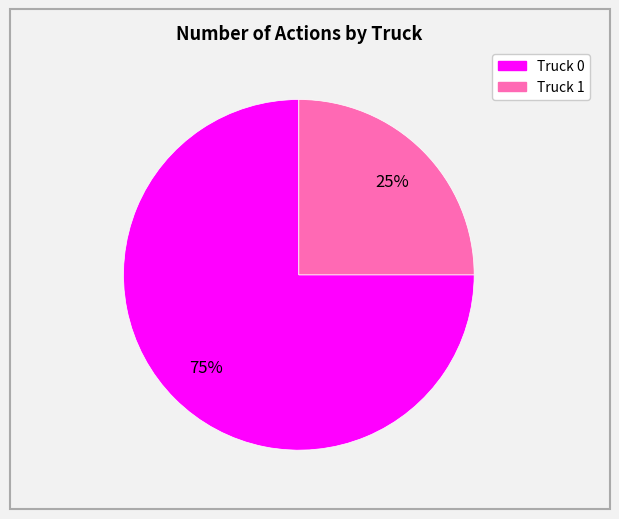

Approximately how many times larger is the value at Truck 0 compared to Truck 1?

3.0